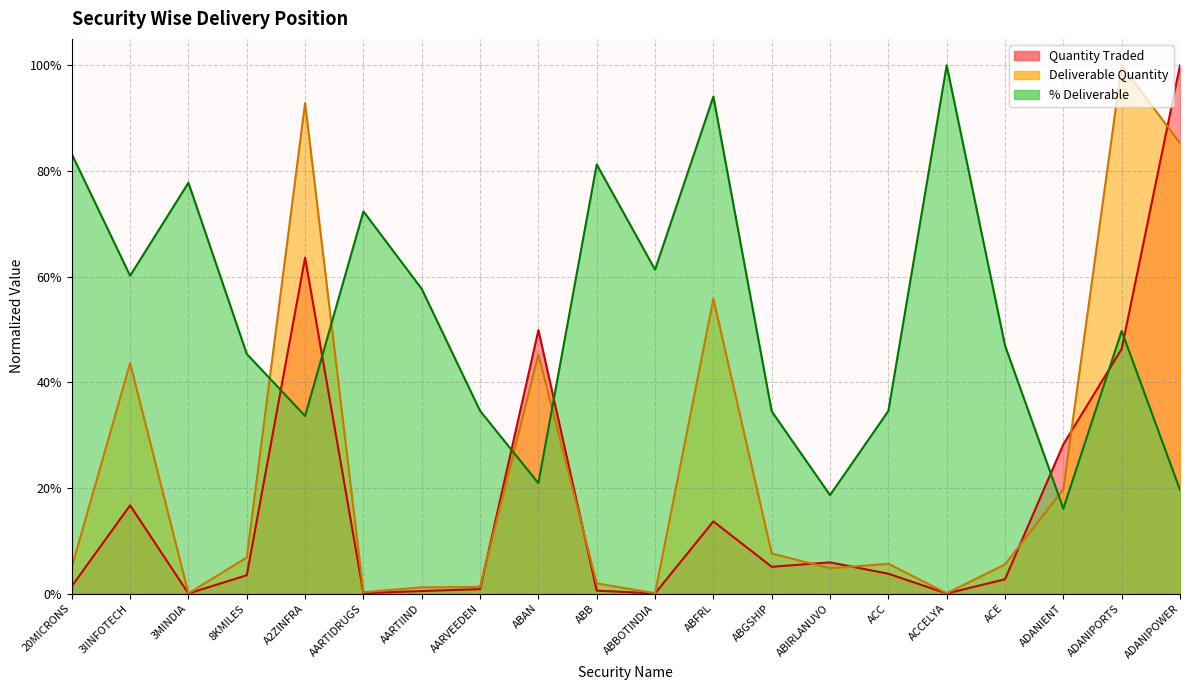

What is the maximum value shown in the chart?

1.0